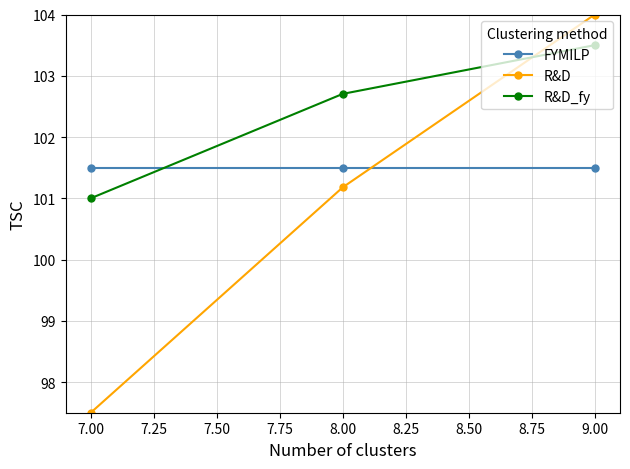

Rank the categories by R&D value from highest to lowest.

9.00, 8.00, 7.00